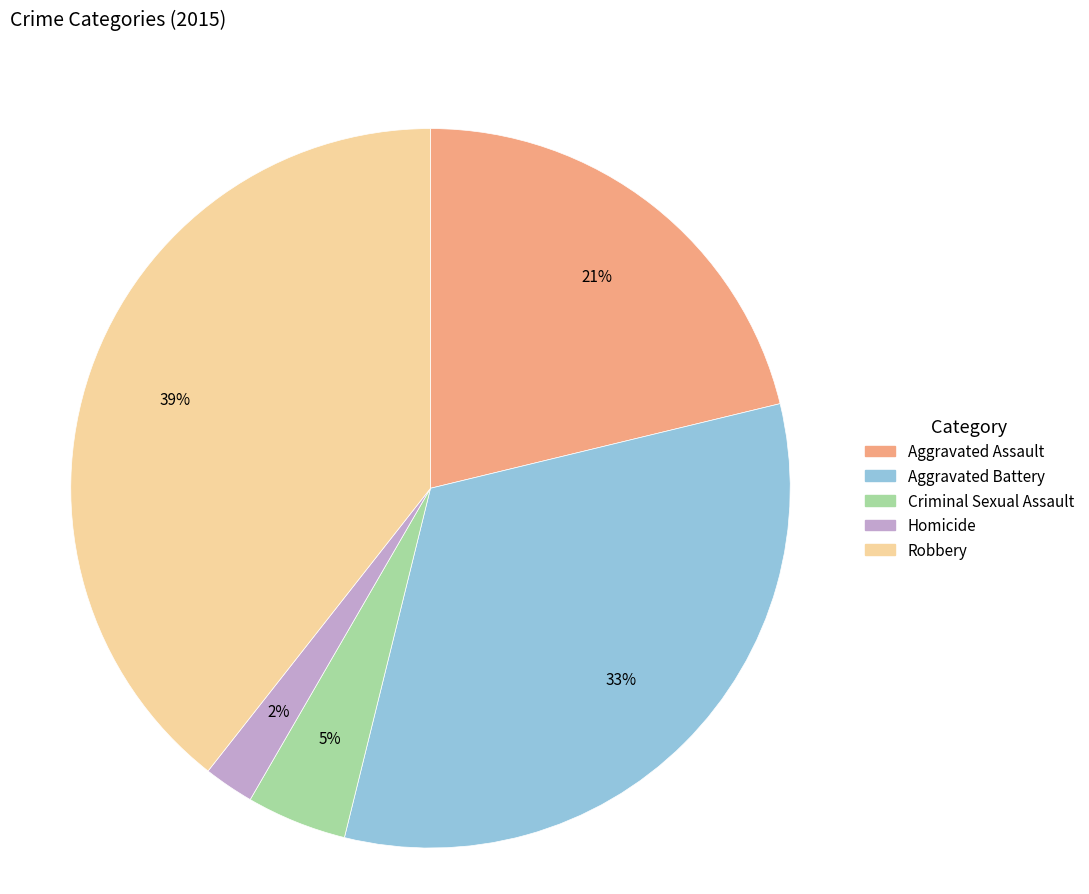

To the nearest percent, what is the difference between the largest and smallest slice percentages?

37%